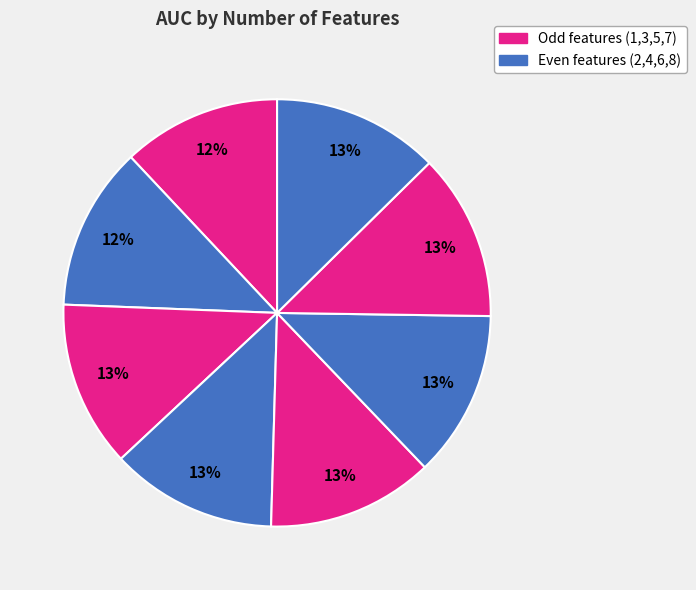

How many slices are in this pie chart?

8